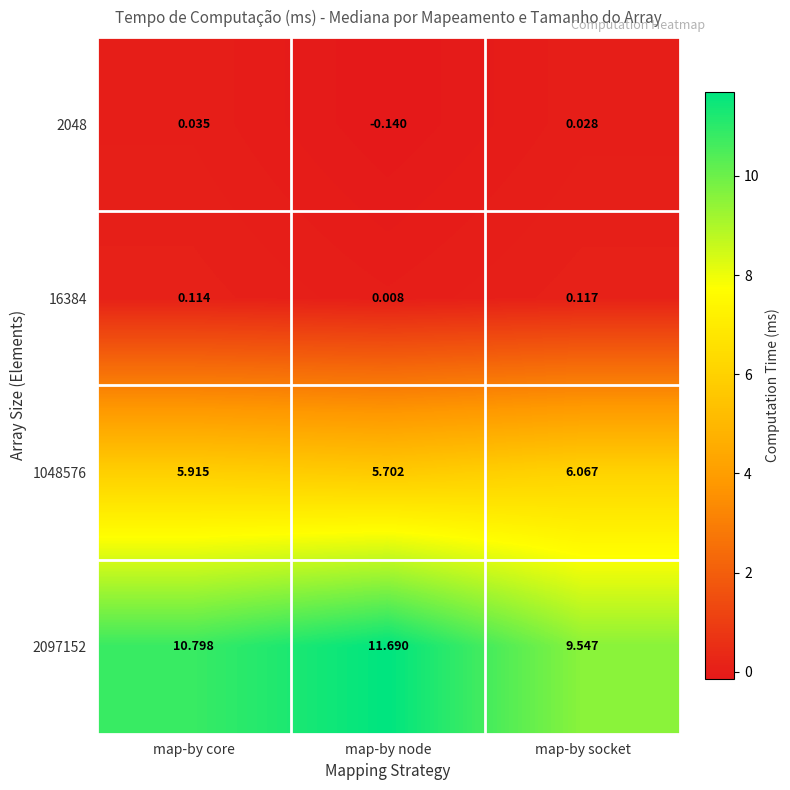

At which label does 16384 reach its minimum?

map-by node